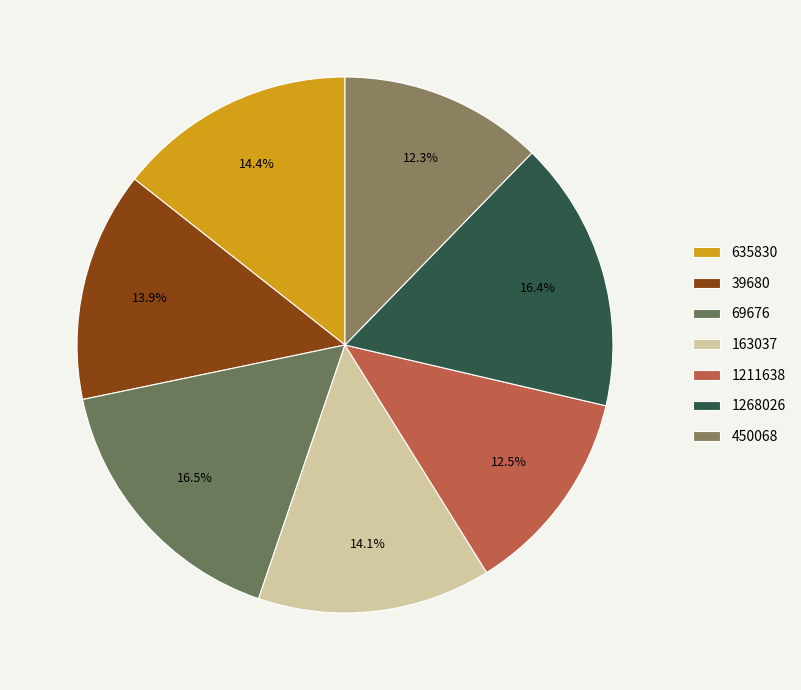

Is it true that 39680 is 14% of the pie?

True